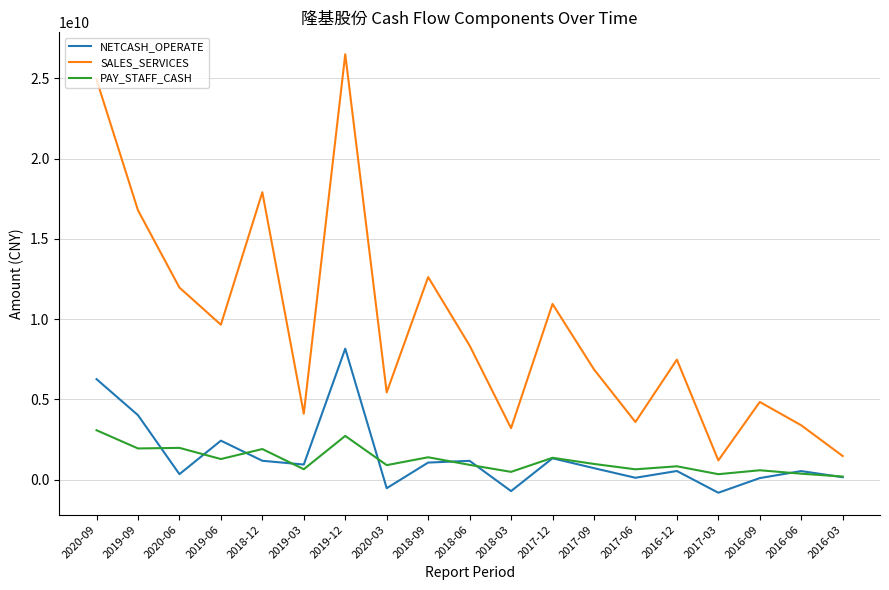

The value of SALES_SERVICES at 2019-09 is 16781799146.0. True or false?

True